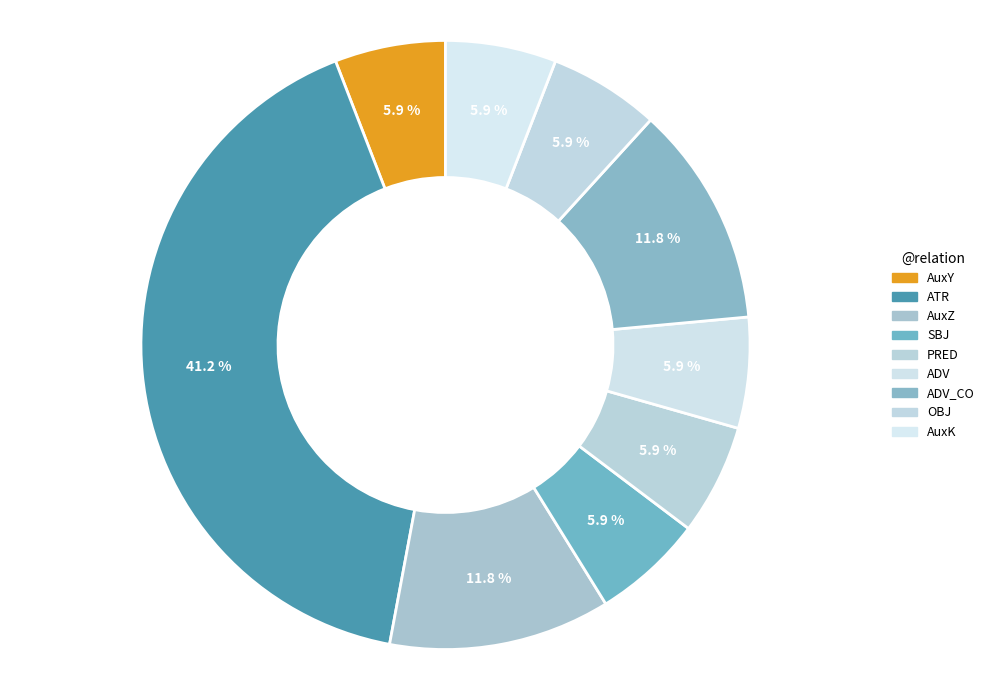

Is ADV the majority of the pie?

No